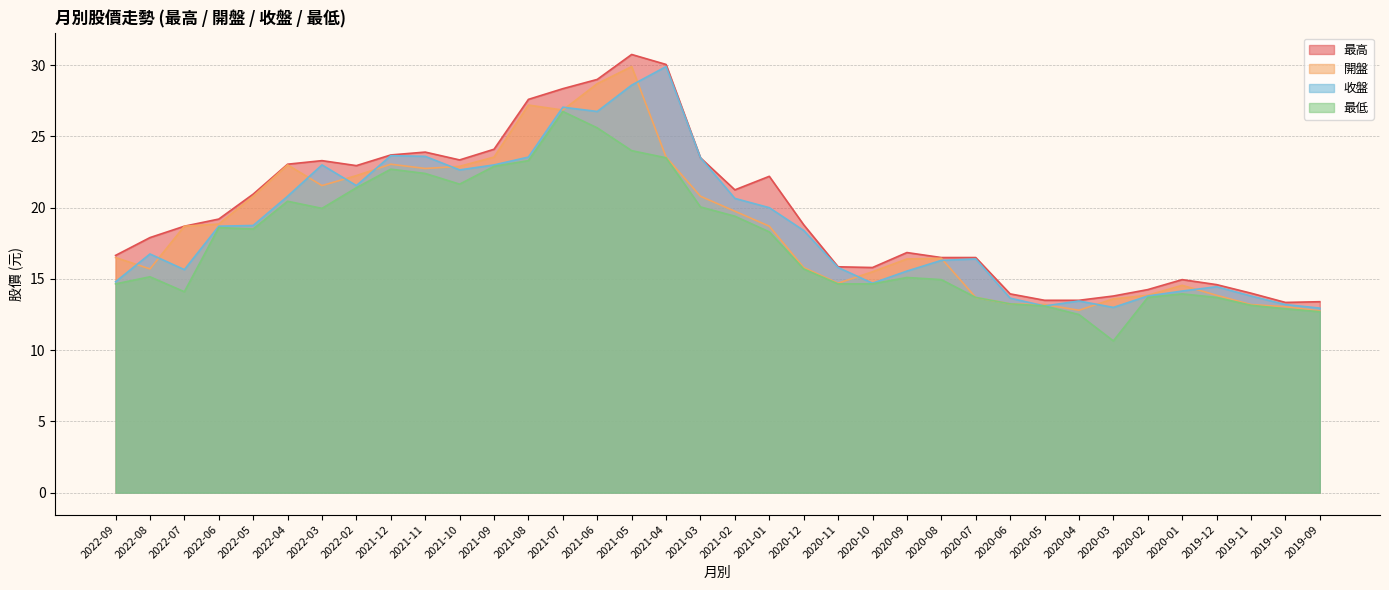

Which series changed the most between 2022-02 and 2019-09?

最高